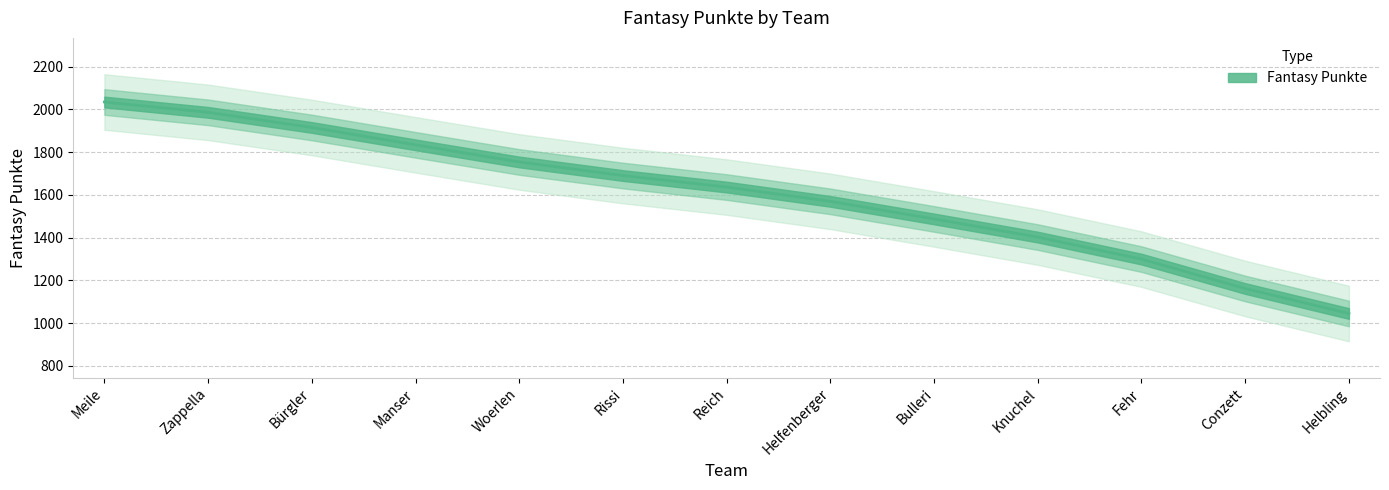

Is this an area chart (filled region under the line)?

No